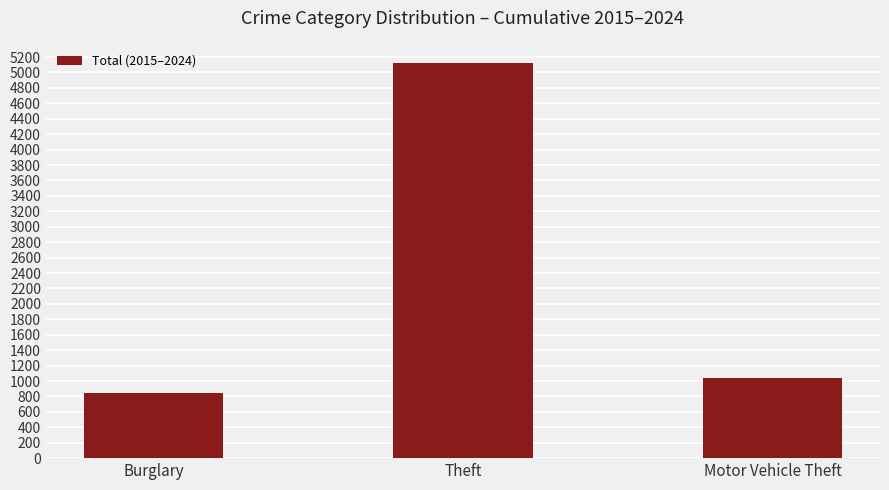

What is the label of the 2nd bar from the left?

Theft